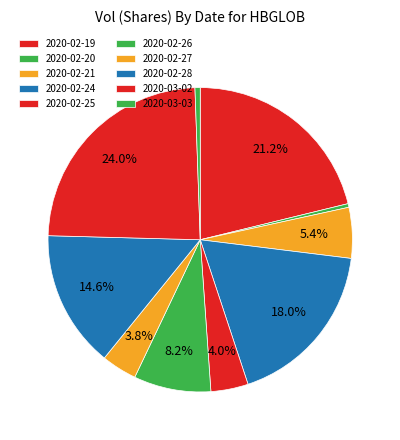

What is the largest slice in the pie chart?

2020-03-02